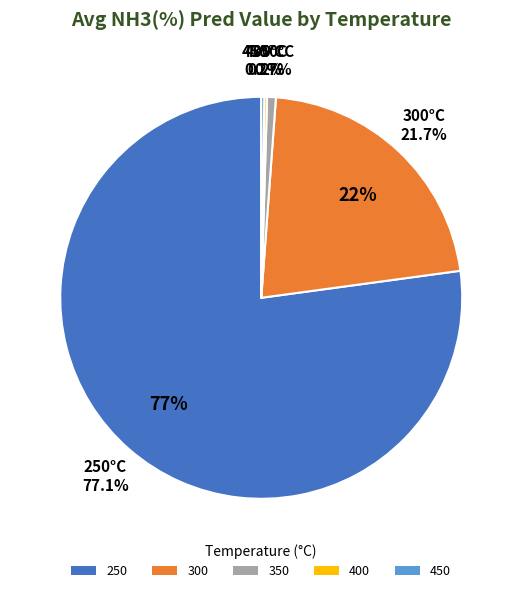

Does 250 represent more than half of the total?

Yes